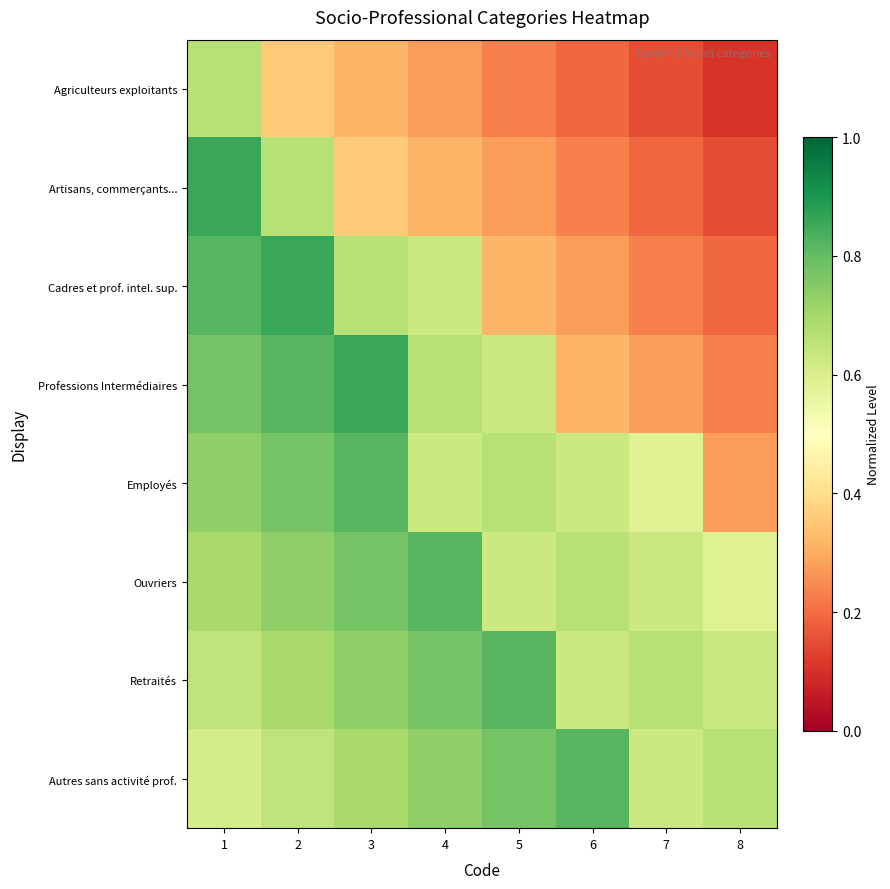

What is the minimum value shown in the chart?

0.1